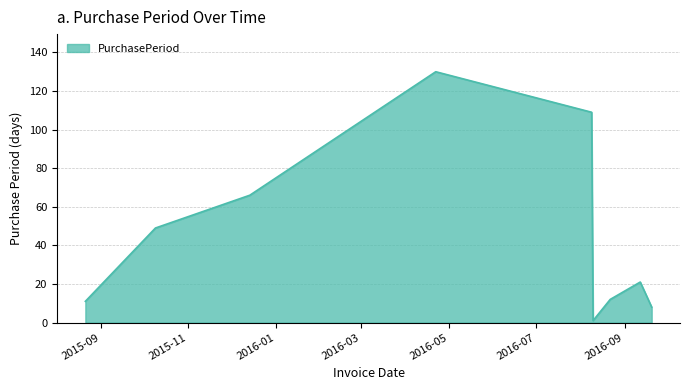

What is the maximum value shown in the chart?

130